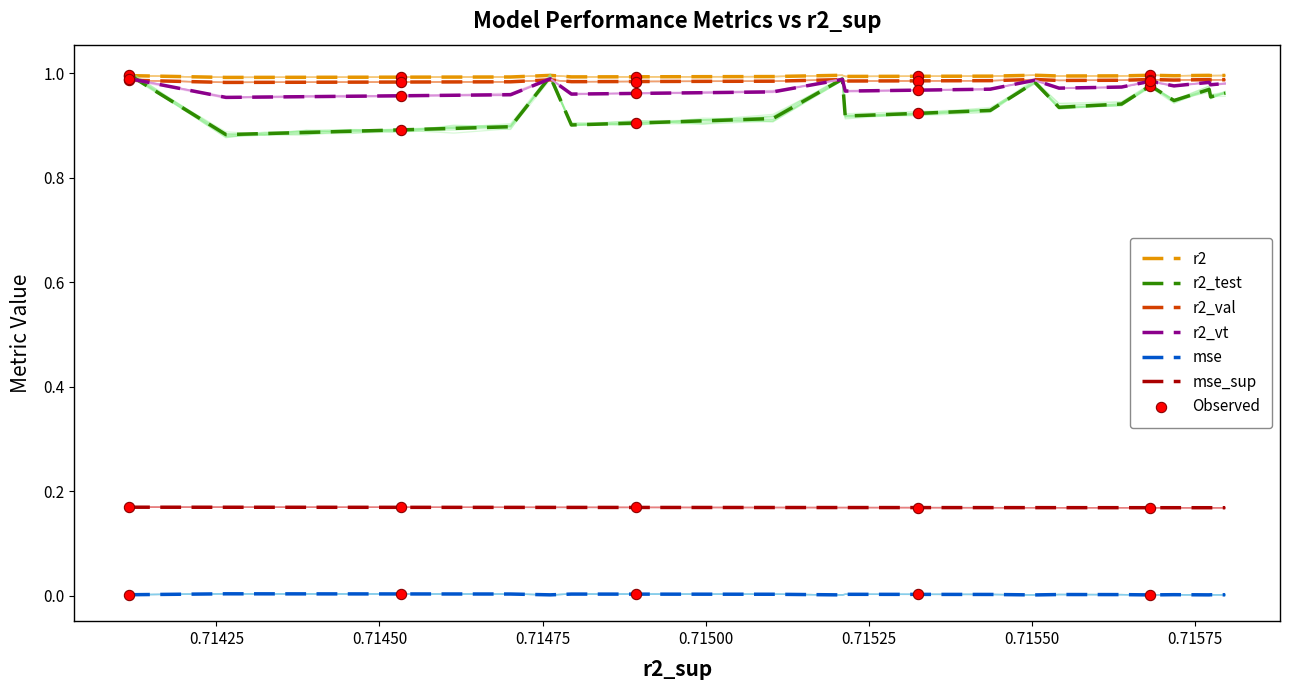

Is the value of r2 at 0.71600 greater than the value of mse_sup at 0.71575?

Yes